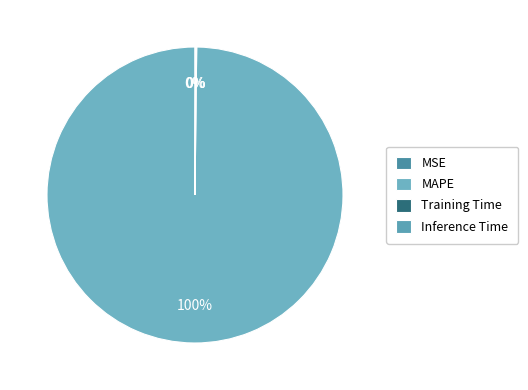

What percentage do MSE and MAPE together represent?

99.8%